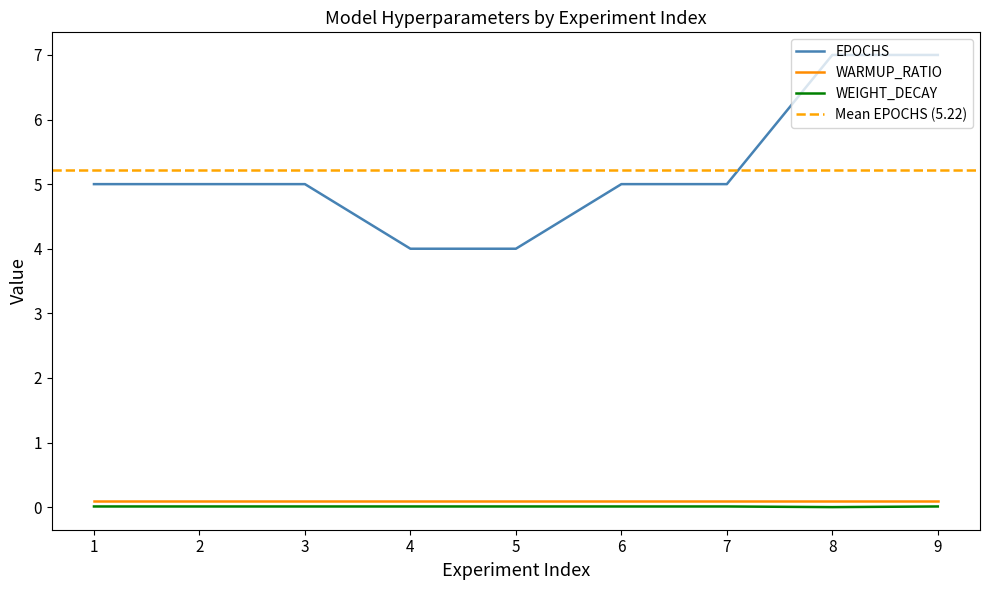

Count the number of categories in the chart.

9